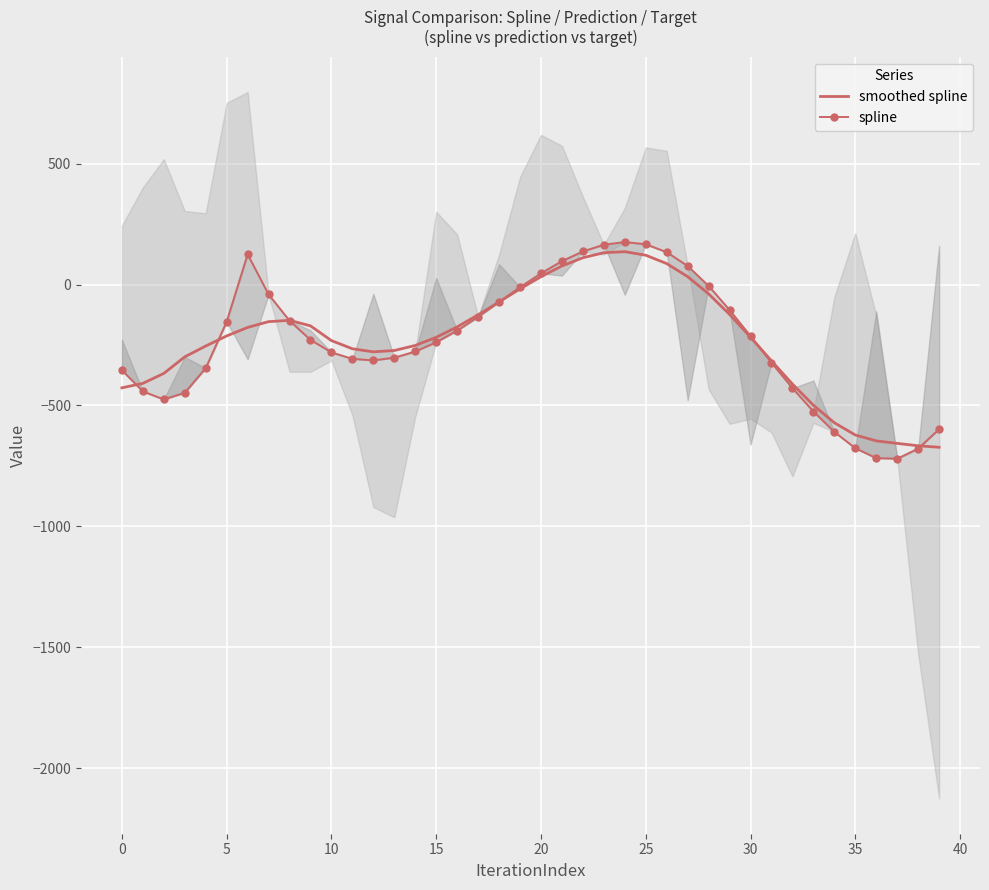

How many interior local peaks does the spline series have?

2